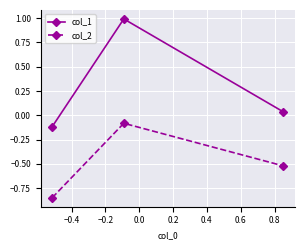

Which series has the largest range (max minus min)?

col_1